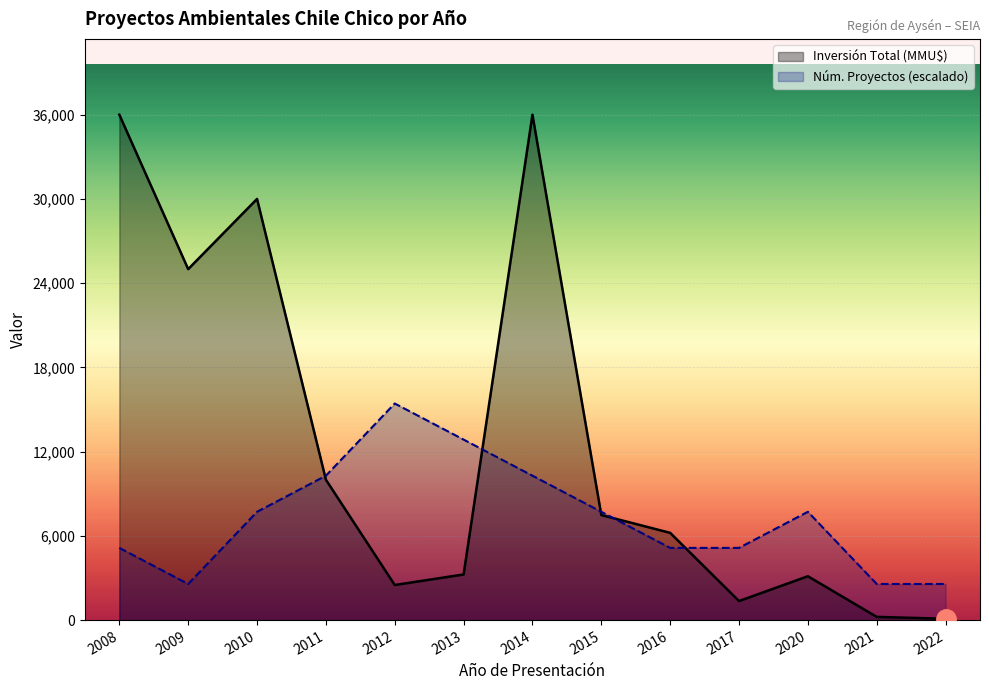

How many interior local valleys does the Número de Proyectos series have?

1